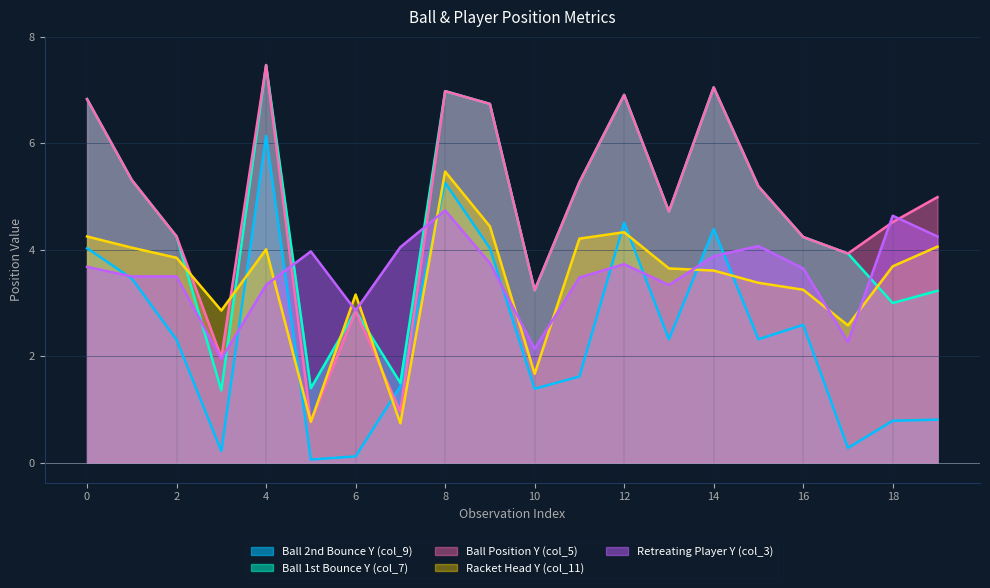

Which has a higher value, 8 or 13?

8